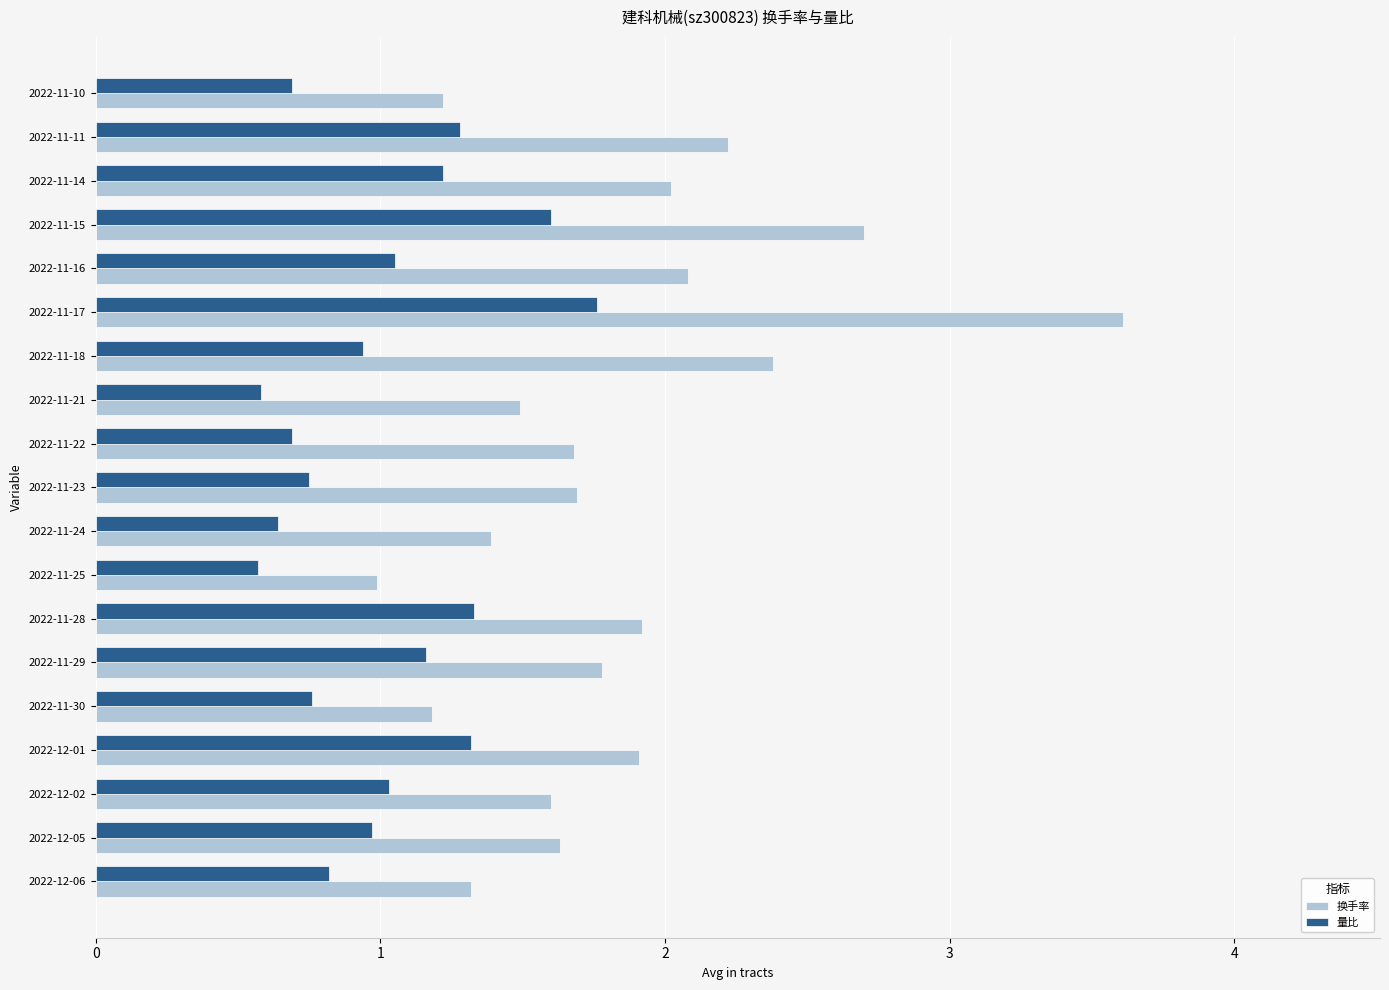

Which series has the largest total across all categories?

换手率